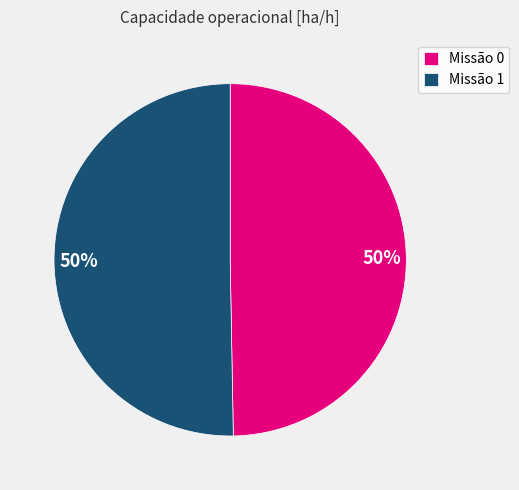

To the nearest percent, what is the combined percentage of Missão 0 and Missão 1?

100%